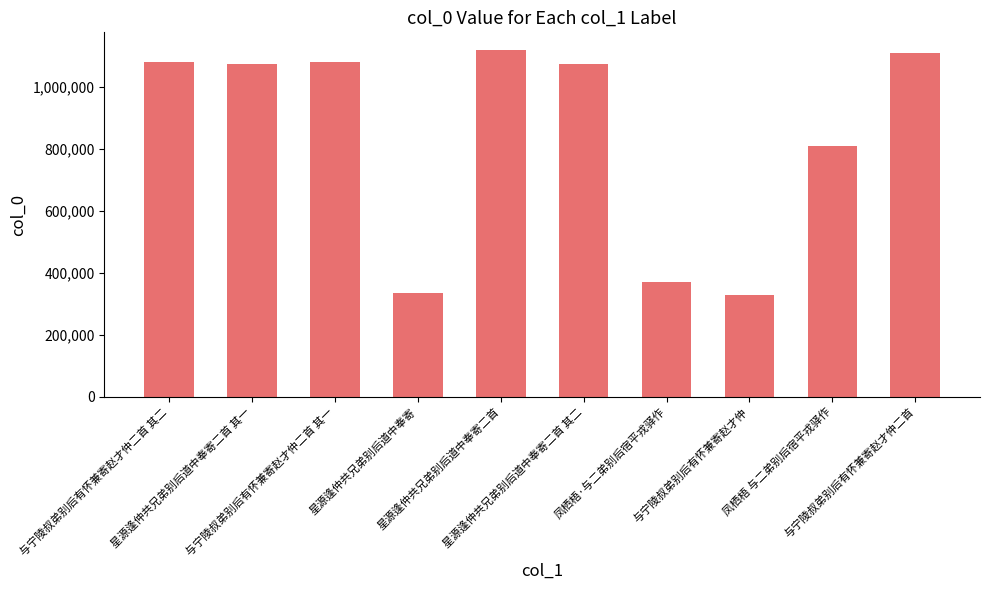

What is the sum of all values?

8382687